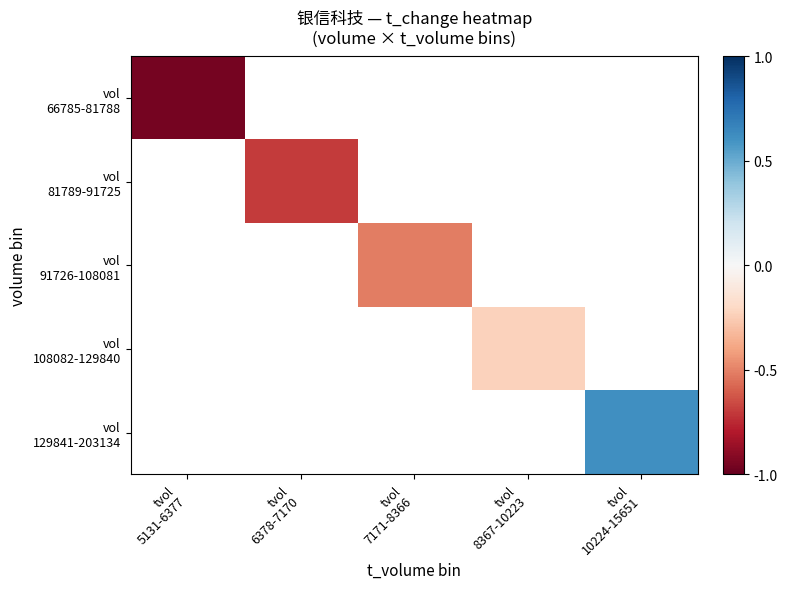

At which category does the chart reach its minimum across all series?

tvol
5131-6377